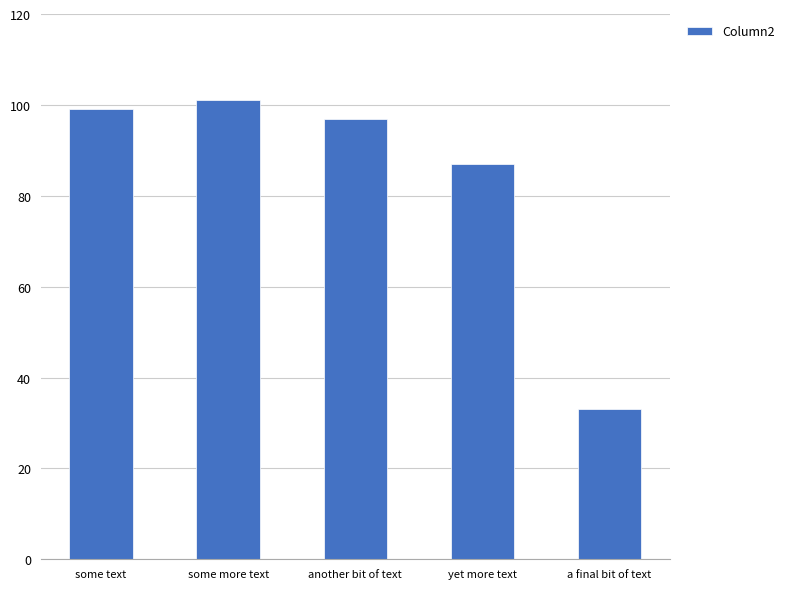

Between some text and a final bit of text, which is larger?

some text